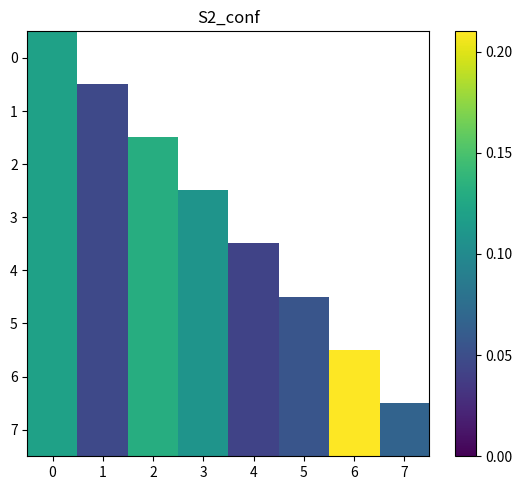

The value of 0 at 0 is 0.1. True or false?

False